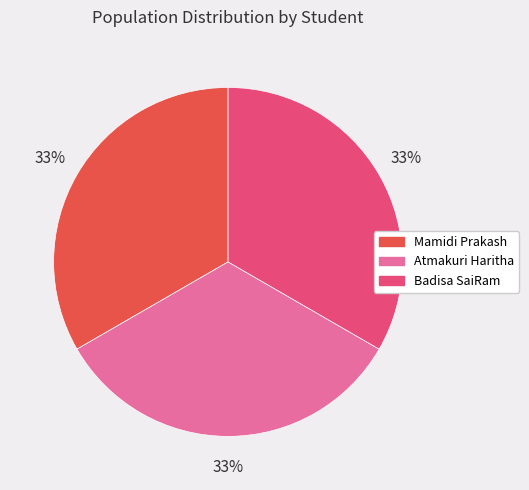

How many slices are in this pie chart?

3